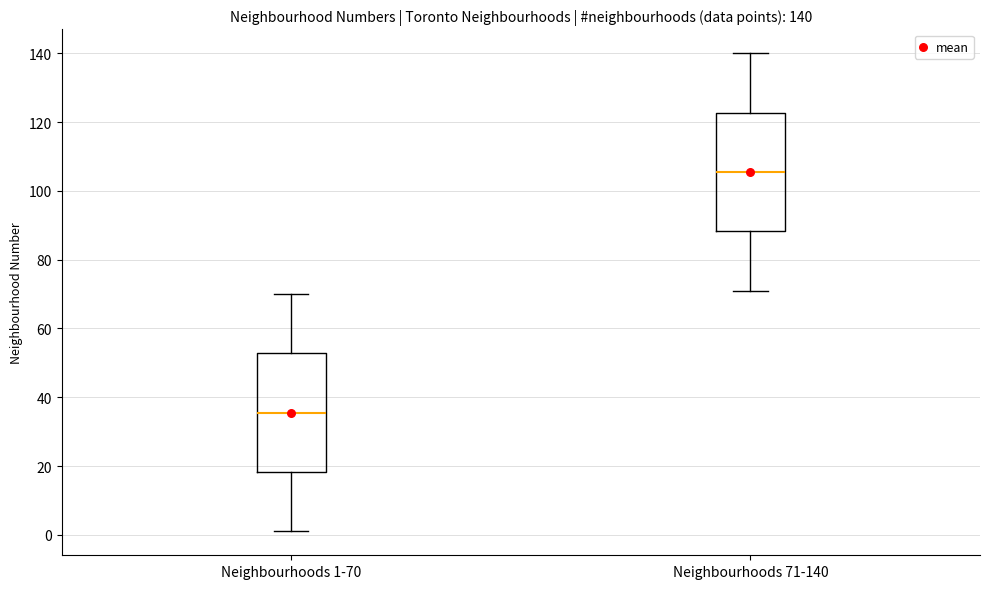

Which box has the highest median line?

Neighbourhoods 71-140